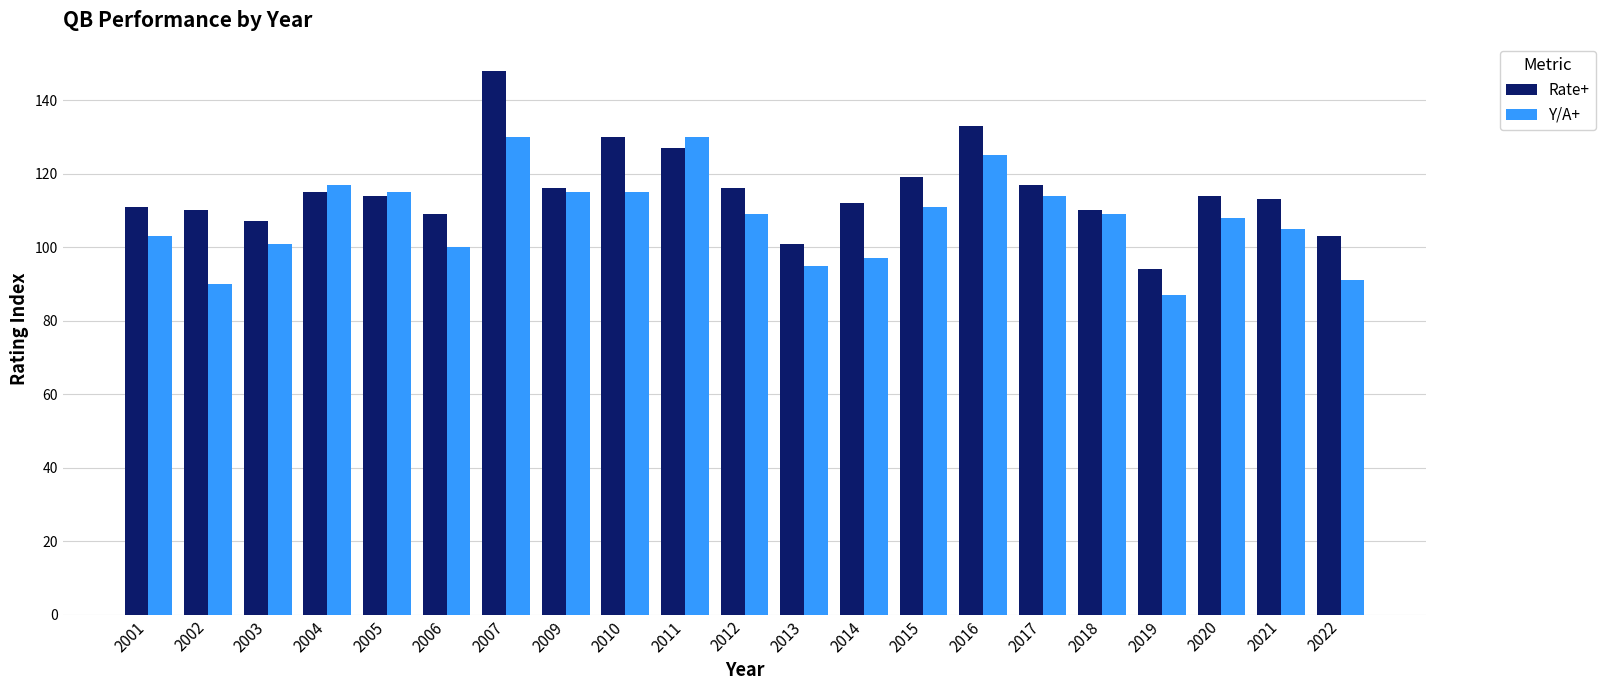

What is the difference between the highest and lowest values at 2019?

7